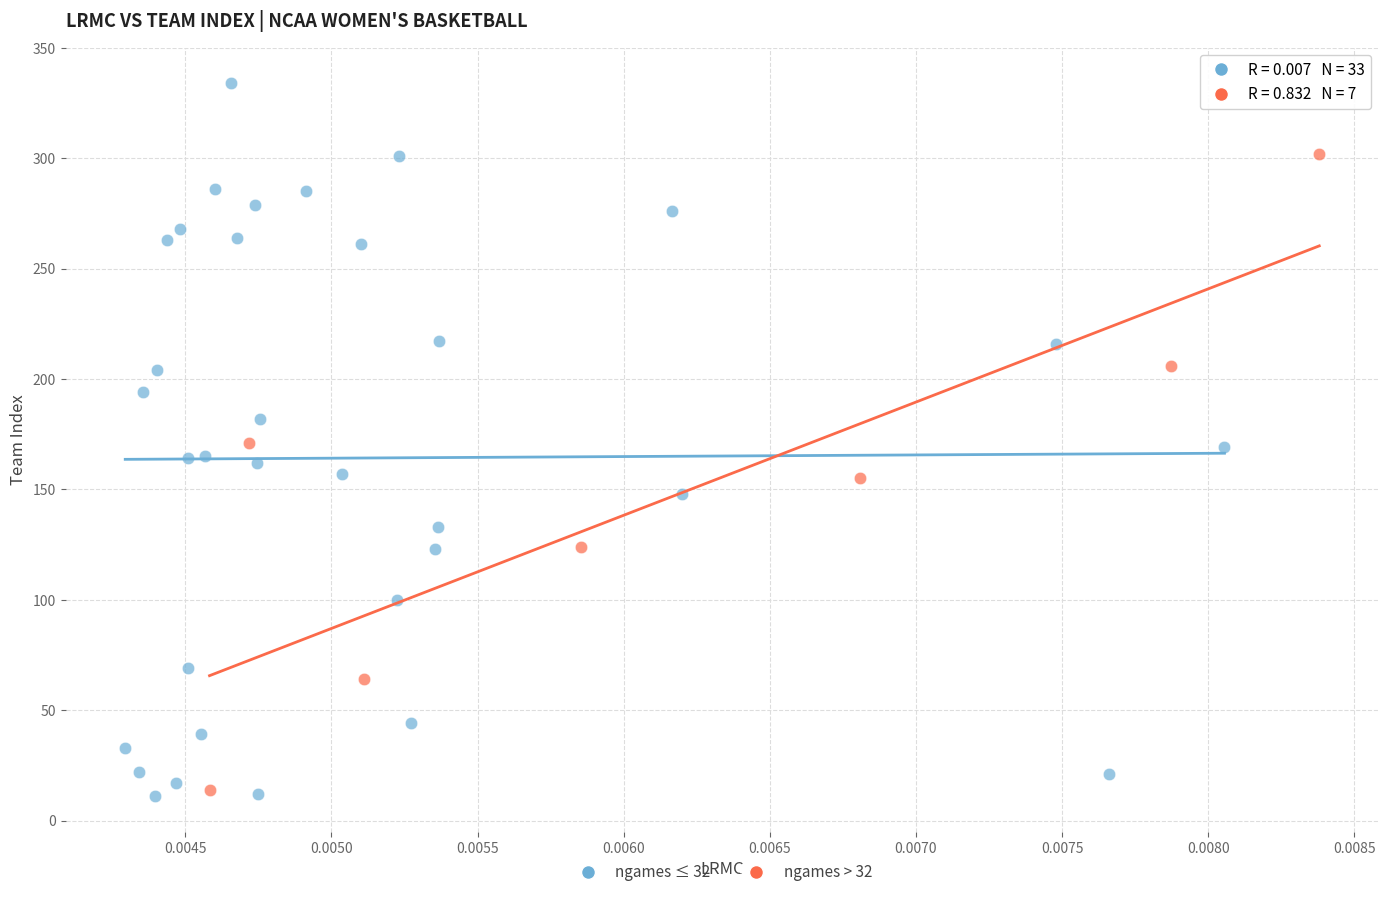

Which series reaches the maximum Y coordinate?

ngames ≤ 32